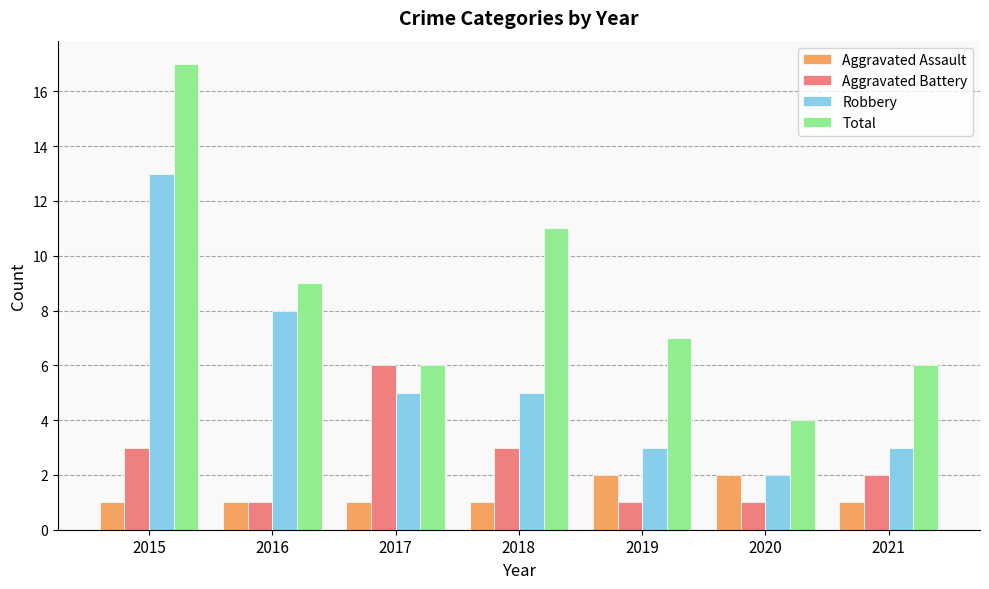

Count the number of categories in the chart.

7